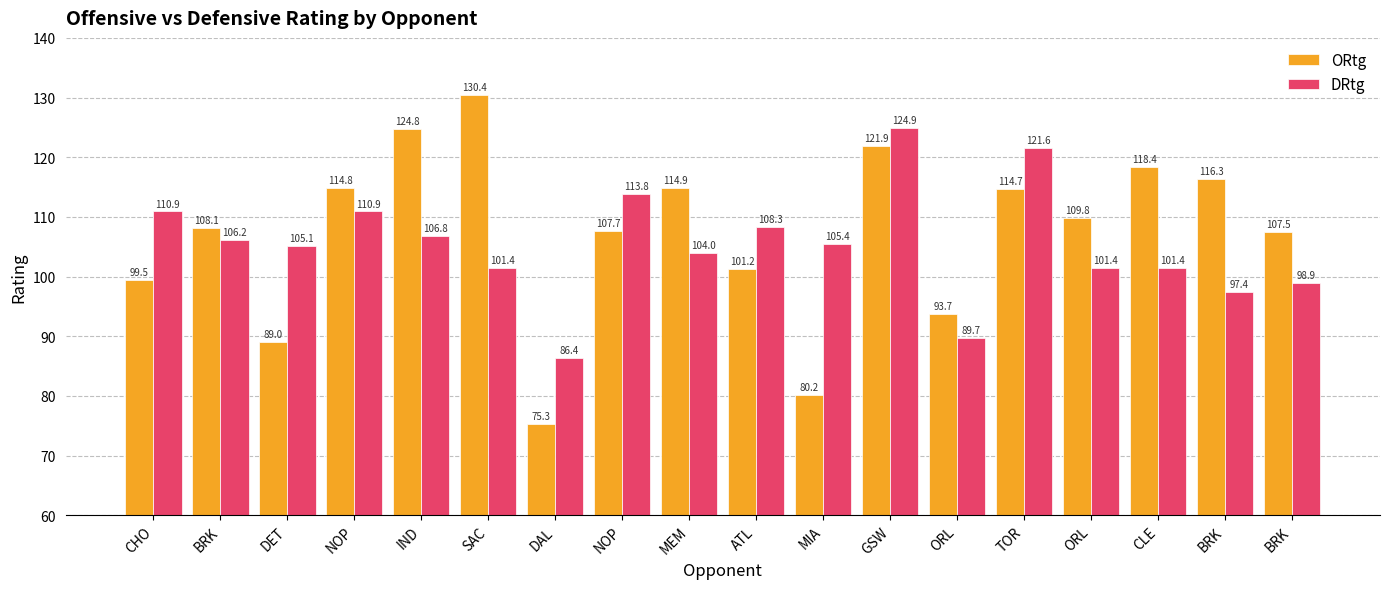

How many bars are there in total?

36